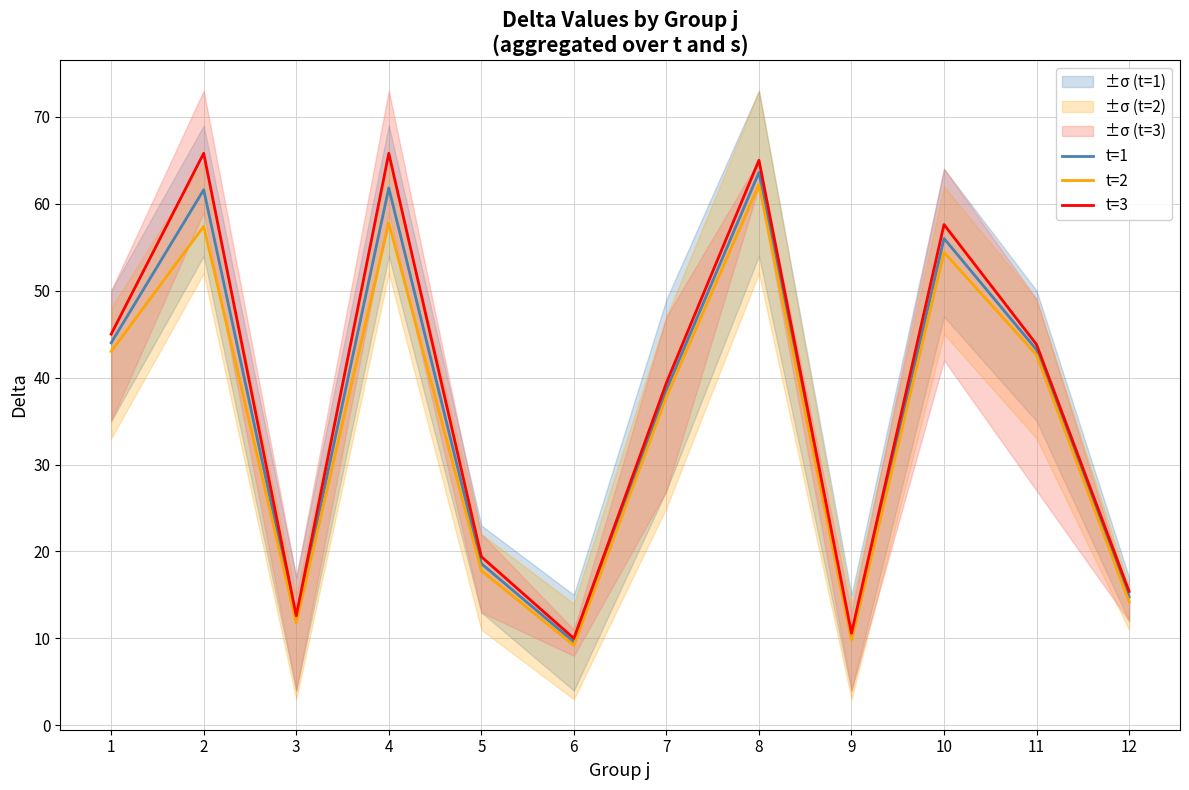

True or false: t=2 and t=1 intersect in this chart.

False